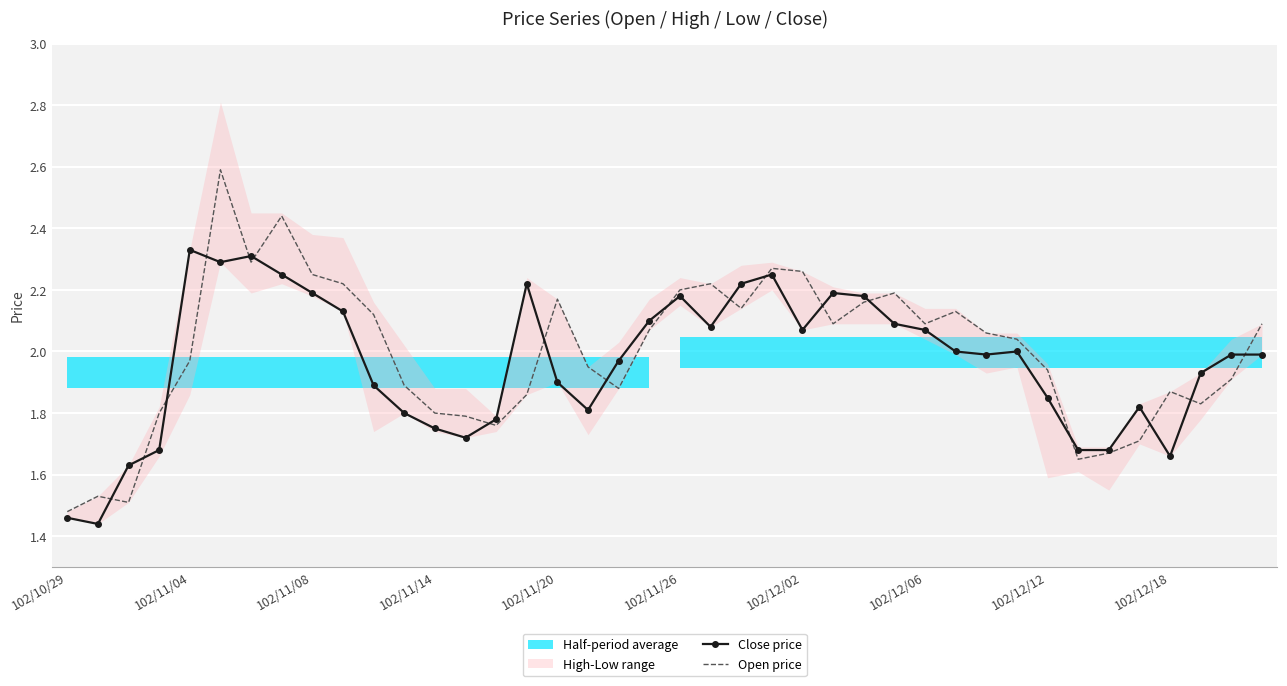

After their last crossing, which series has the higher values: Close price or Open price?

Open price